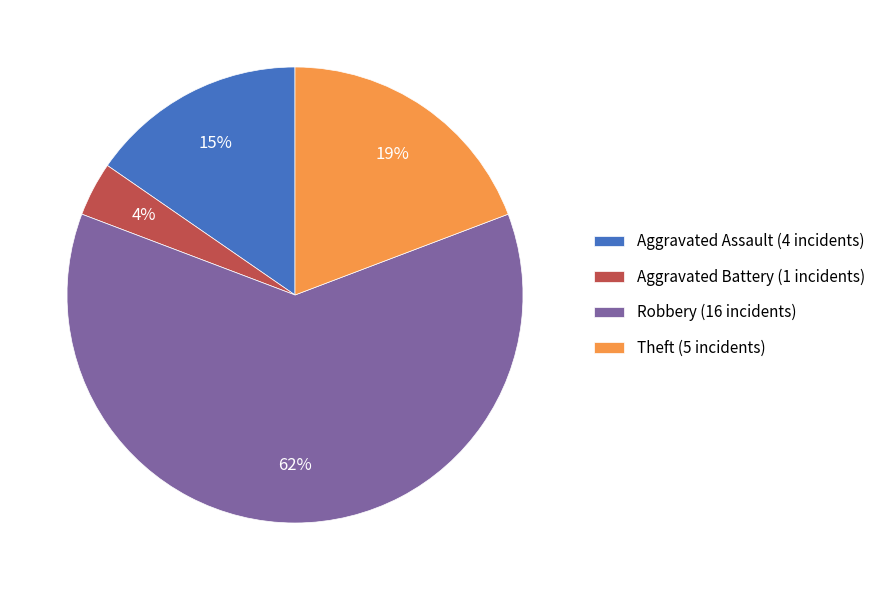

Which slice is the largest?

Robbery (16 incidents)